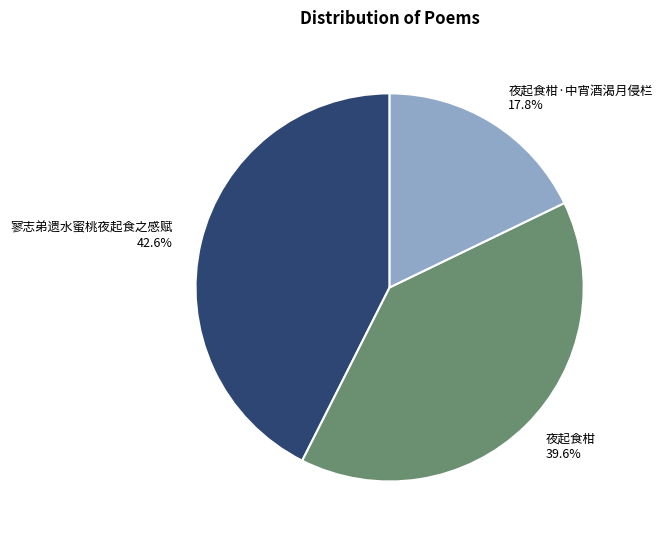

Does 寥志弟遗水蜜桃夜起食之感赋 represent more than half of the total?

No